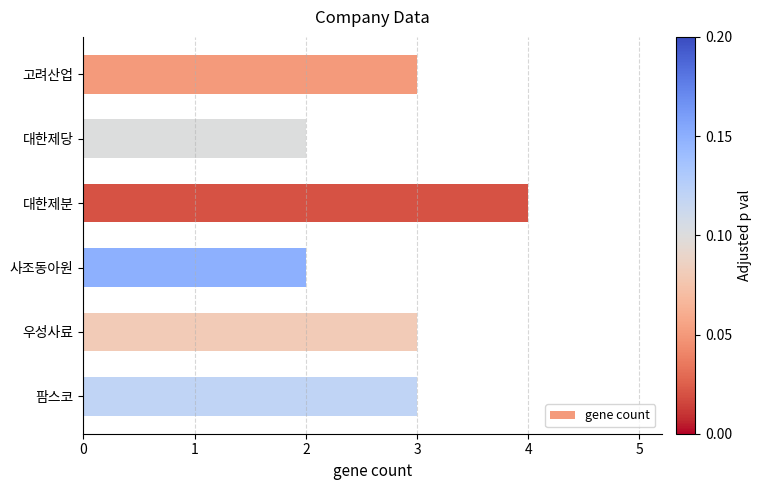

What is the average value?

3